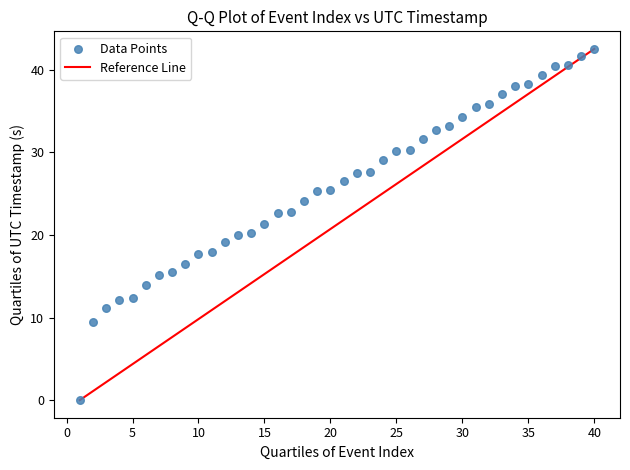

What is the range of X values (max minus min)?

39.0